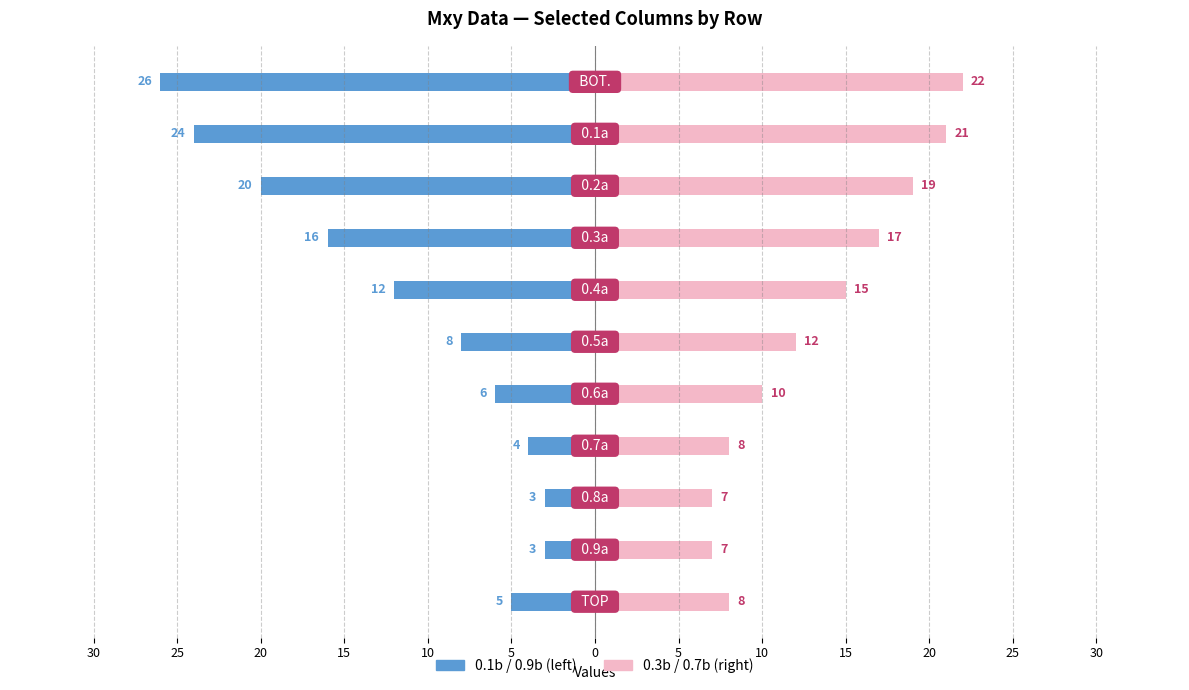

At how many categories does at least one series exceed -5?

11